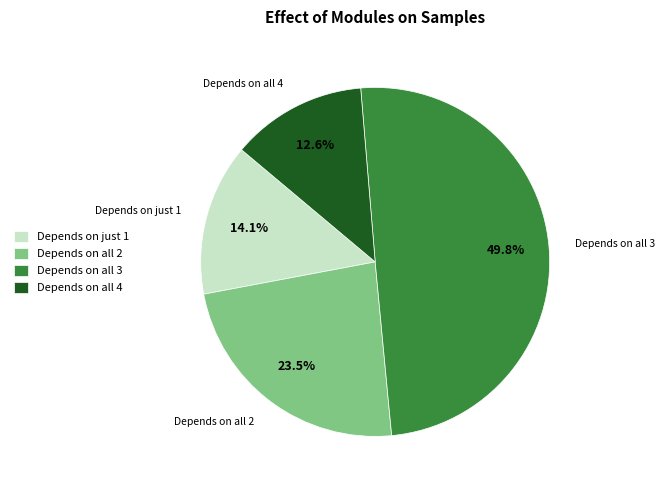

Between Depends on all 2 and Depends on all 4, which is larger?

Depends on all 2